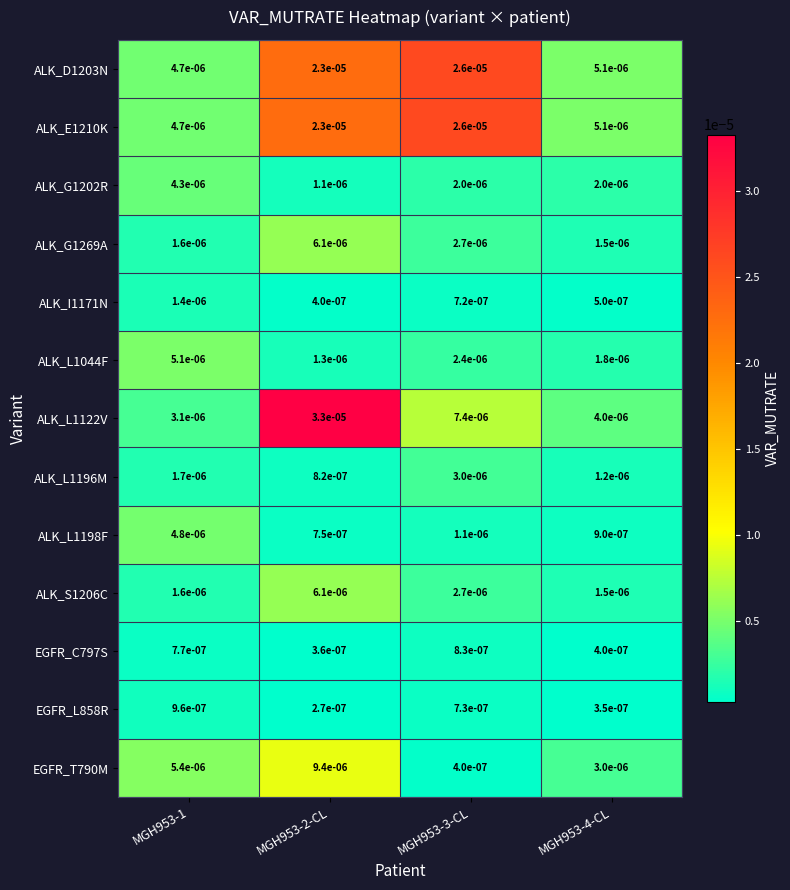

Is the value of ALK_I1171N at MGH953-2-CL greater than the value of ALK_D1203N at MGH953-1?

No